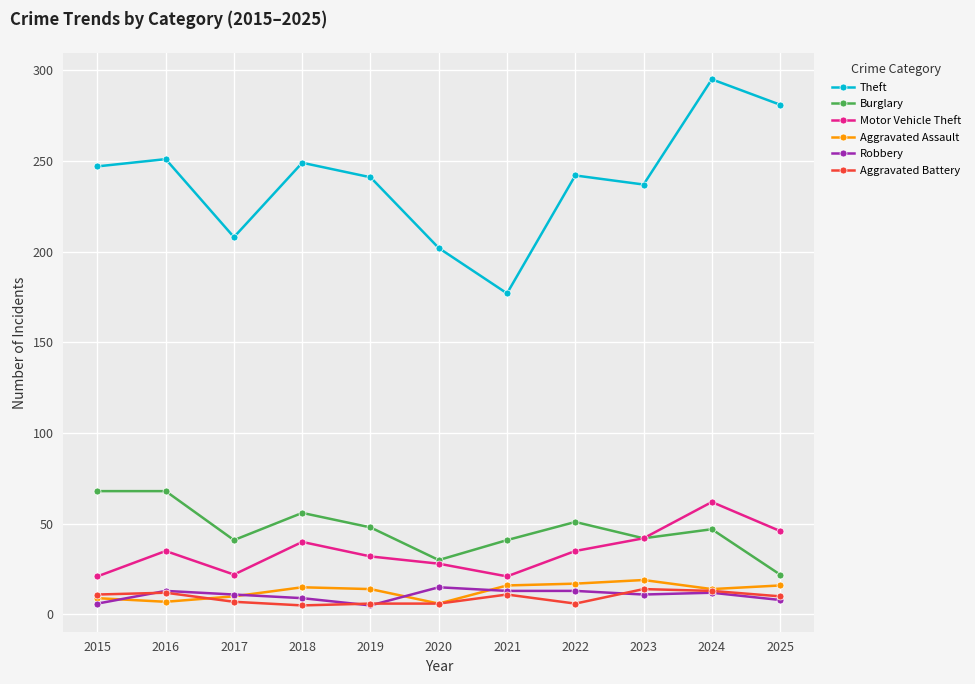

What is the sum of the Motor Vehicle Theft values at 2025 and 2023?

88